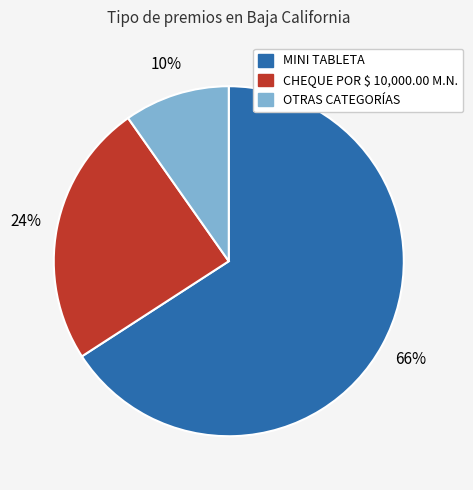

Which has a higher value, OTRAS CATEGORÍAS or CHEQUE POR $ 10,000.00 M.N.?

CHEQUE POR $ 10,000.00 M.N.